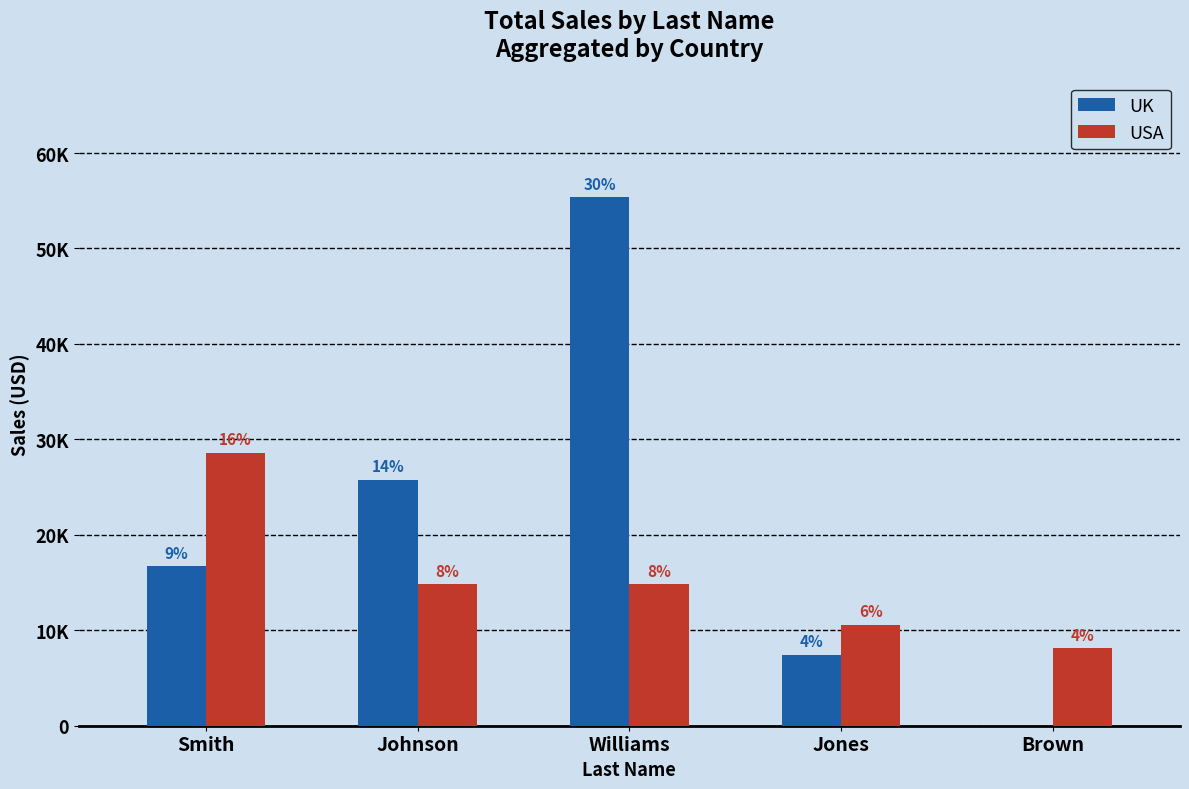

What are all the series names shown in the legend?

UK, USA